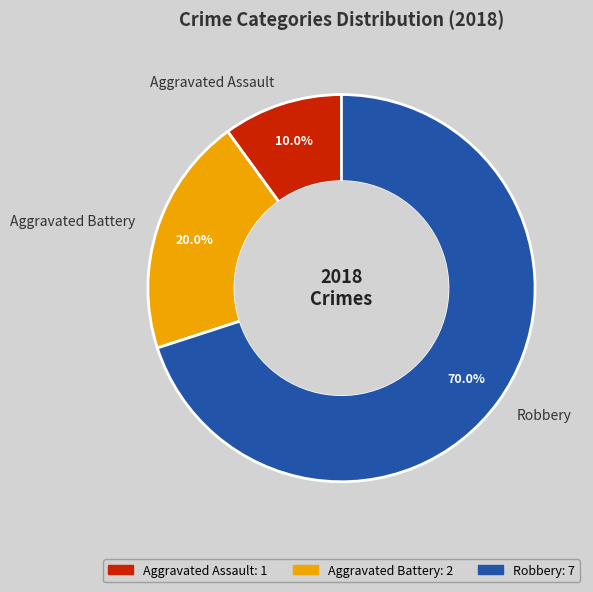

To the nearest percent, what portion does Aggravated Battery represent?

20%